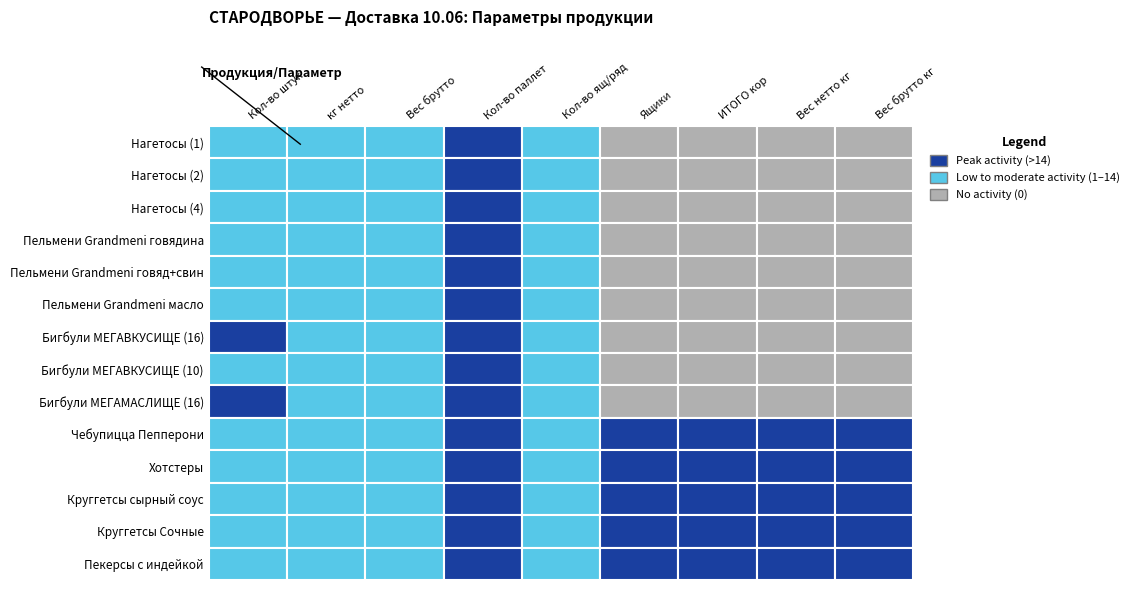

At which category does the chart reach its peak across all series?

8